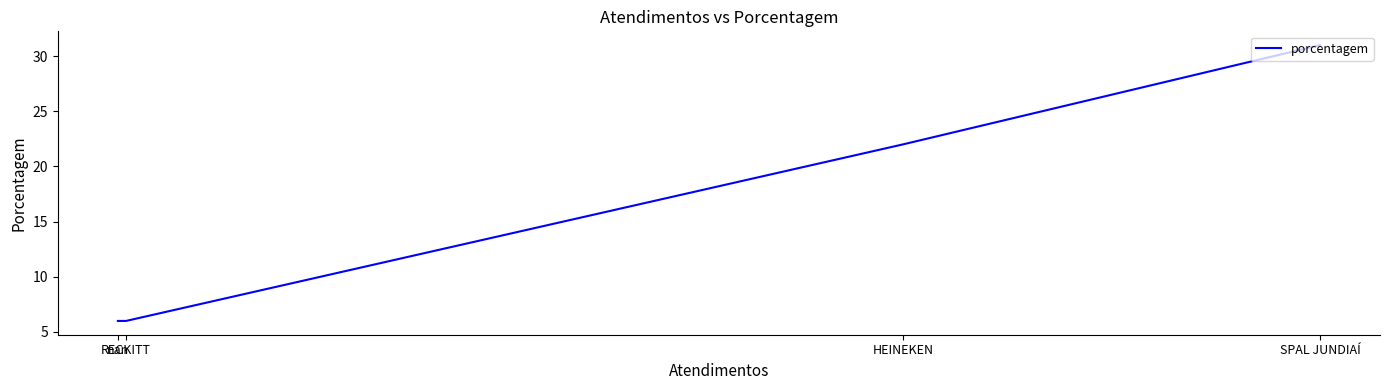

Count the values in the range 6 to 31.

4